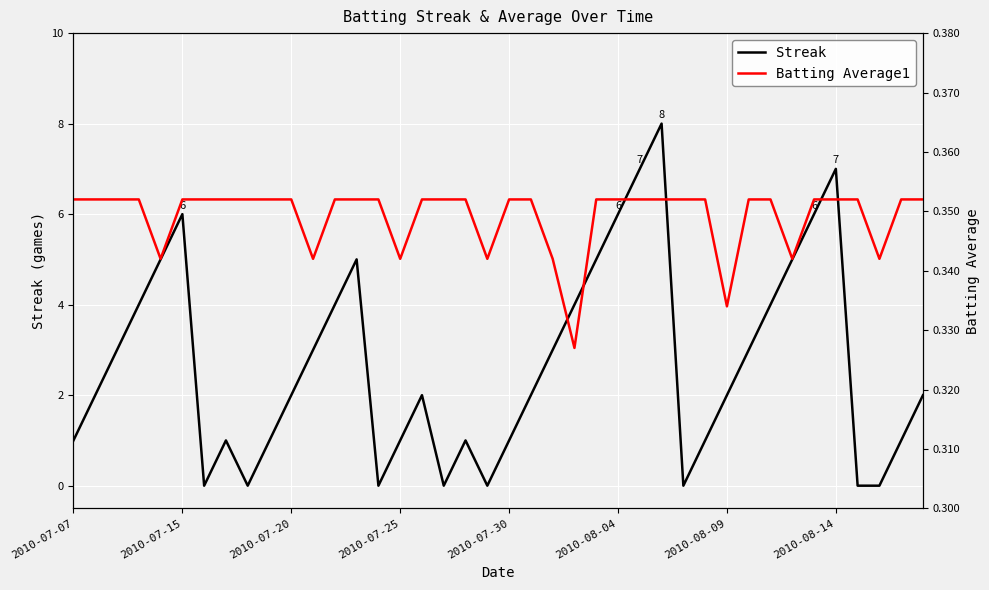

What is the spread (max minus min) of values at 18?

0.6